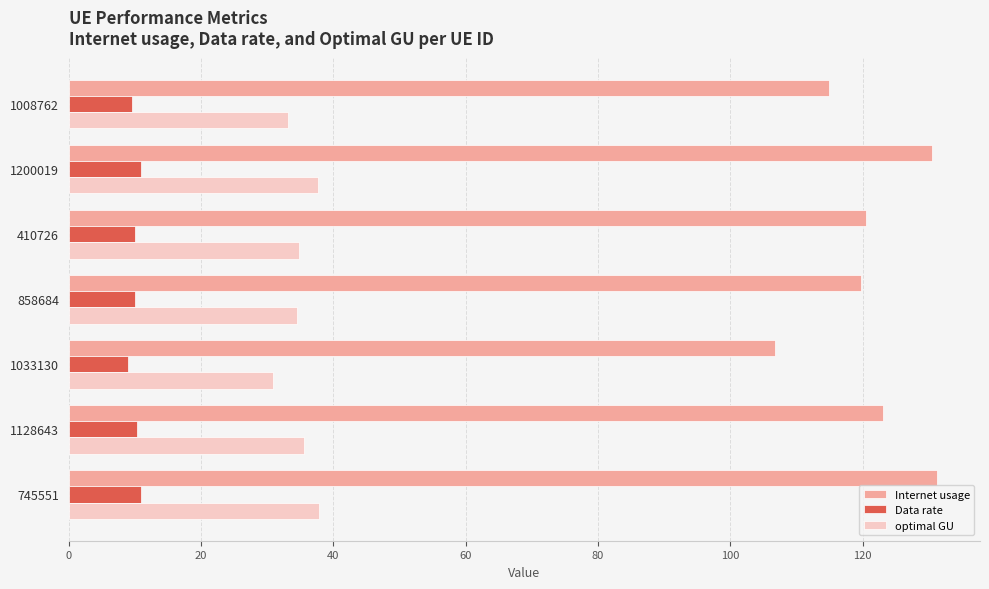

List the series in order of their peak value, lowest first.

Data rate, optimal GU, Internet usage